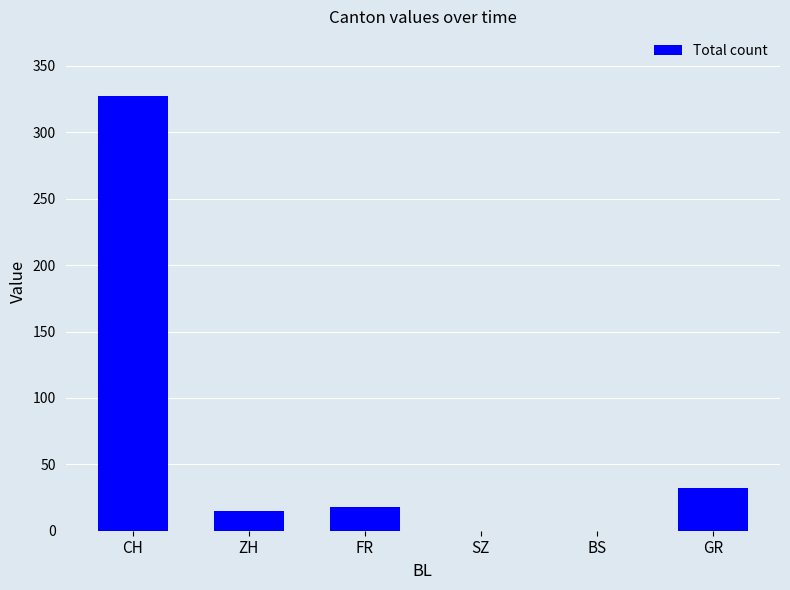

Reading left to right, transcribe all the data shown in this chart.

CH=327	ZH=15	FR=18	SZ=0	BS=0	GR=32